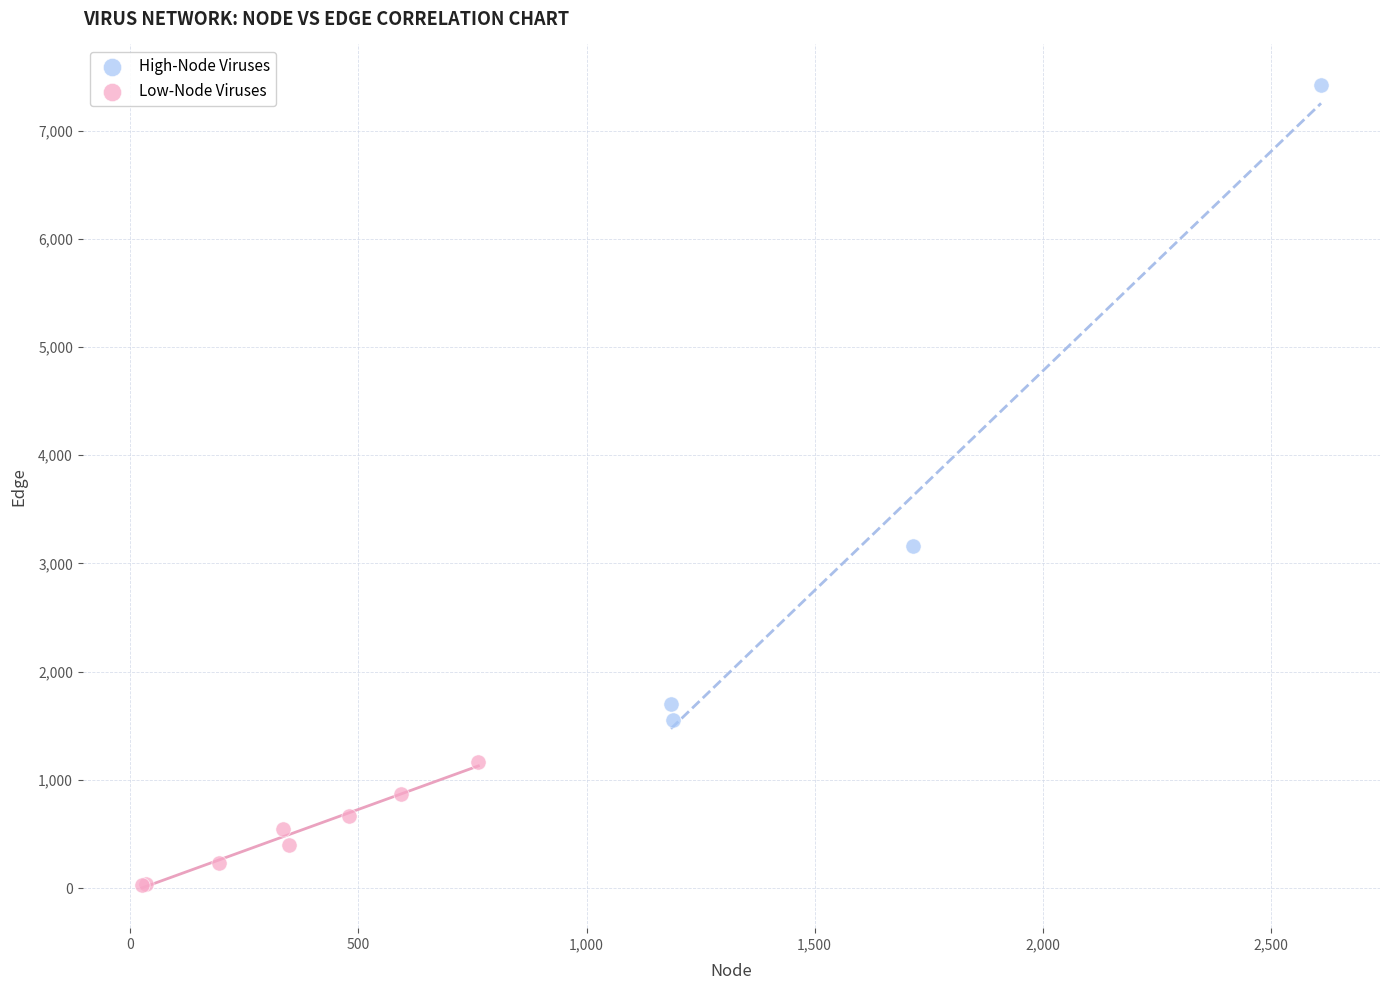

What are all the series names shown in the legend?

High-Node Viruses, Low-Node Viruses